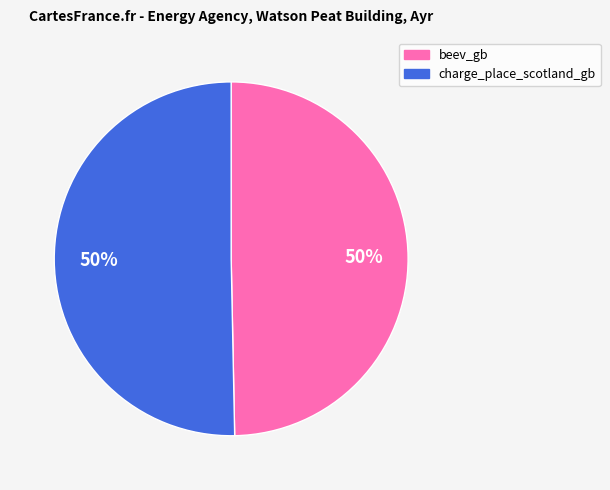

The charge_place_scotland_gb slice represents 41% of the pie. True or false?

False